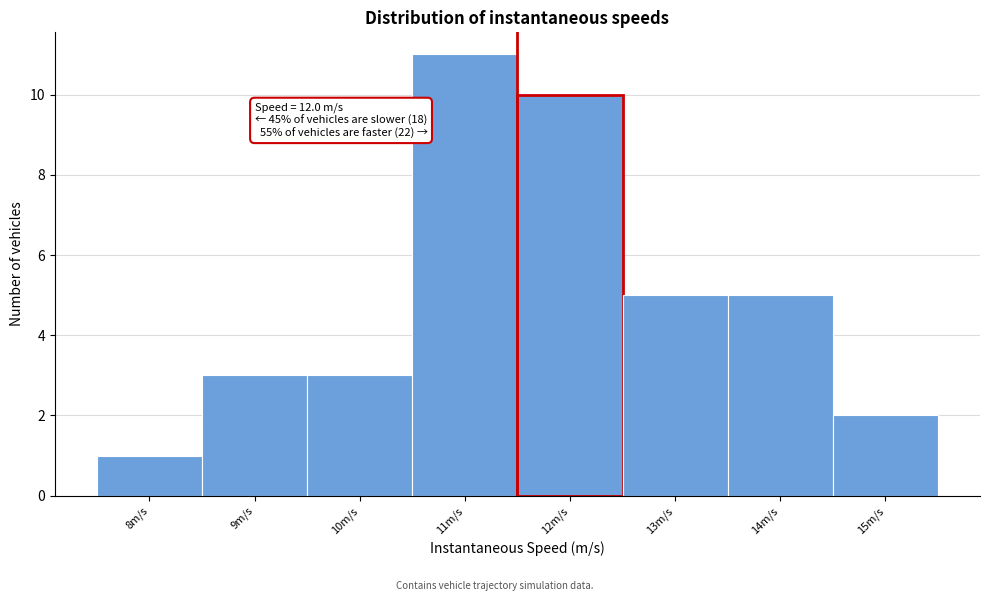

Reading right to left, transcribe all the data shown in this chart.

15m/s=2	14m/s=5	13m/s=5	12m/s=10	11m/s=11	10m/s=3	9m/s=3	8m/s=1